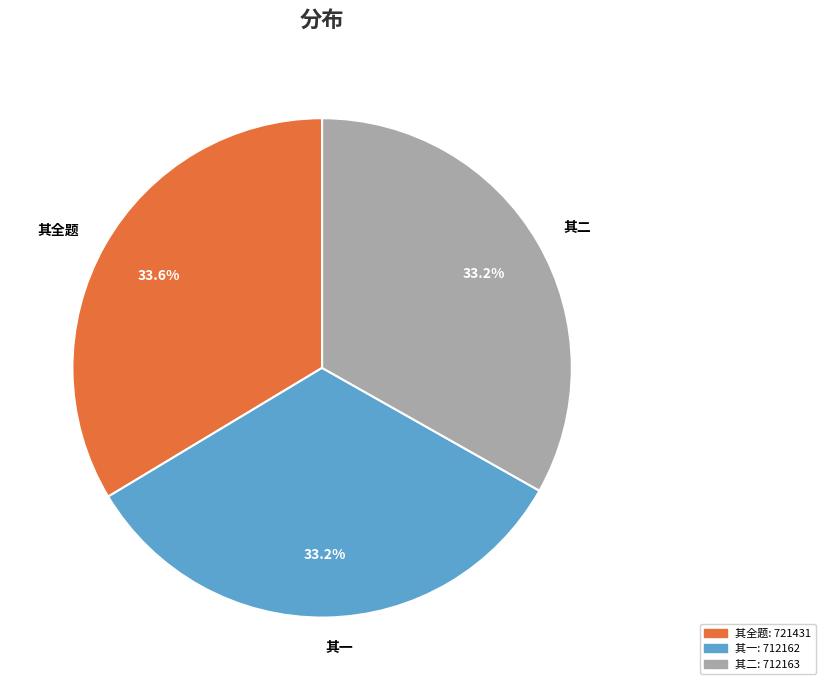

Approximately how many times larger is the value at 其二 compared to 其一?

1.0